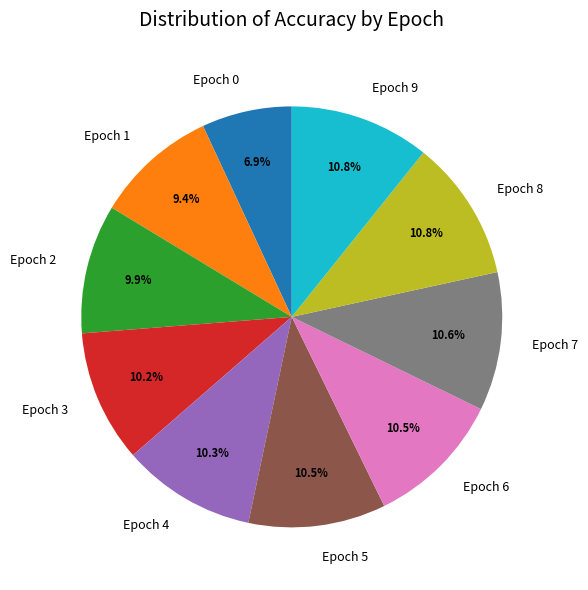

Does Epoch 5 represent more than half of the total?

No